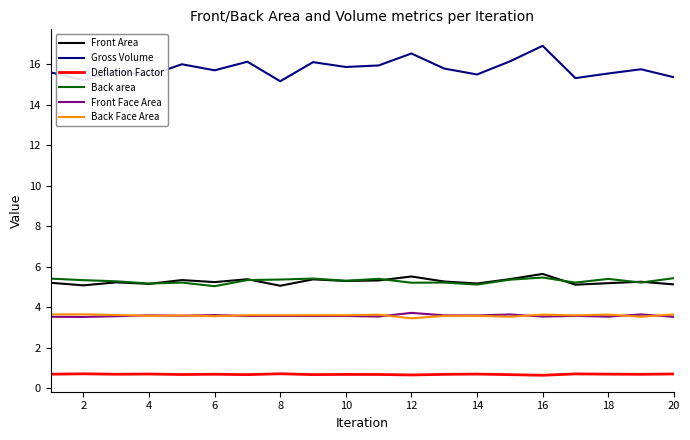

What is the lowest value of the Back area series?

5.0